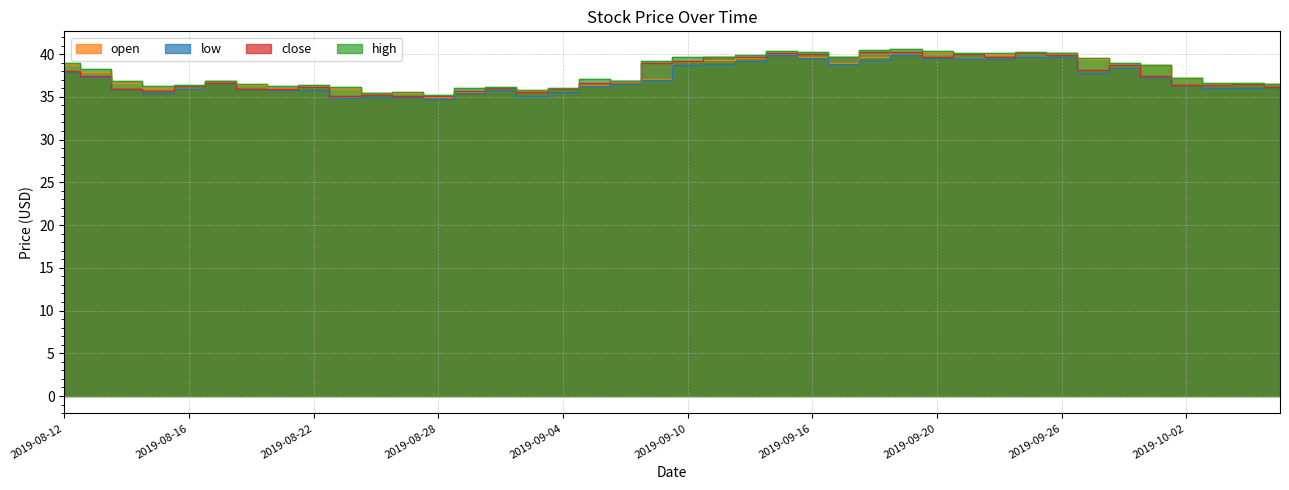

How many distinct data groups are displayed?

4